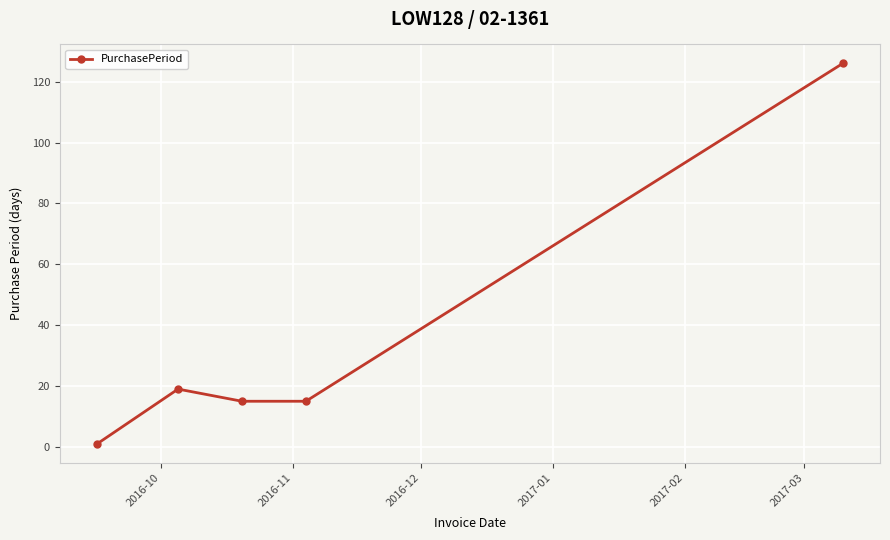

Is this an area chart (filled region under the line)?

No